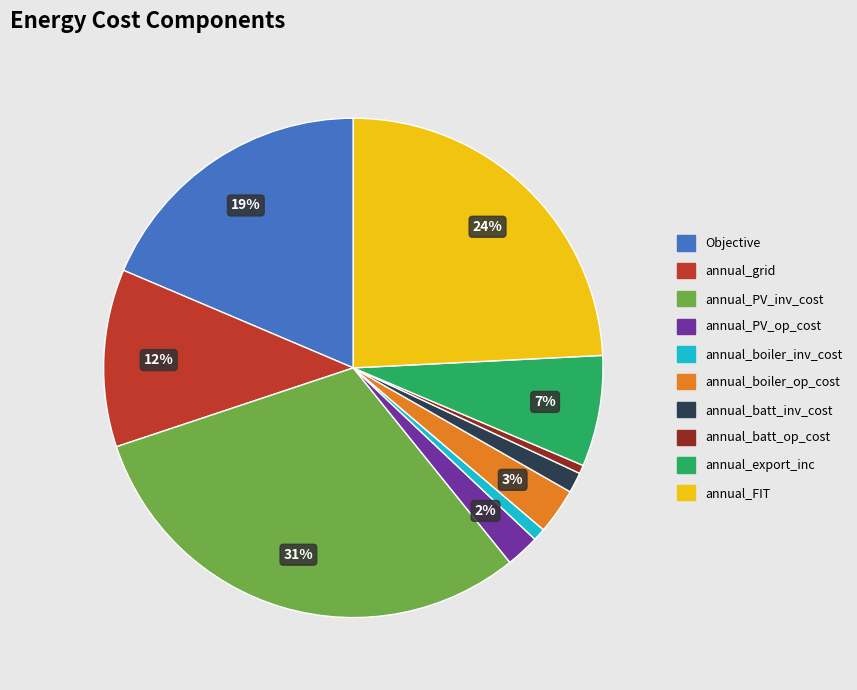

Does annual_PV_inv_cost represent more than half of the total?

No